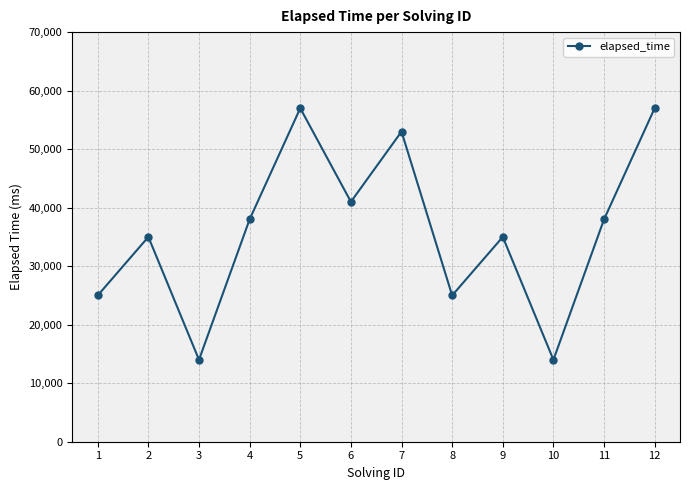

What is the value of the 10th point from the left?

14000